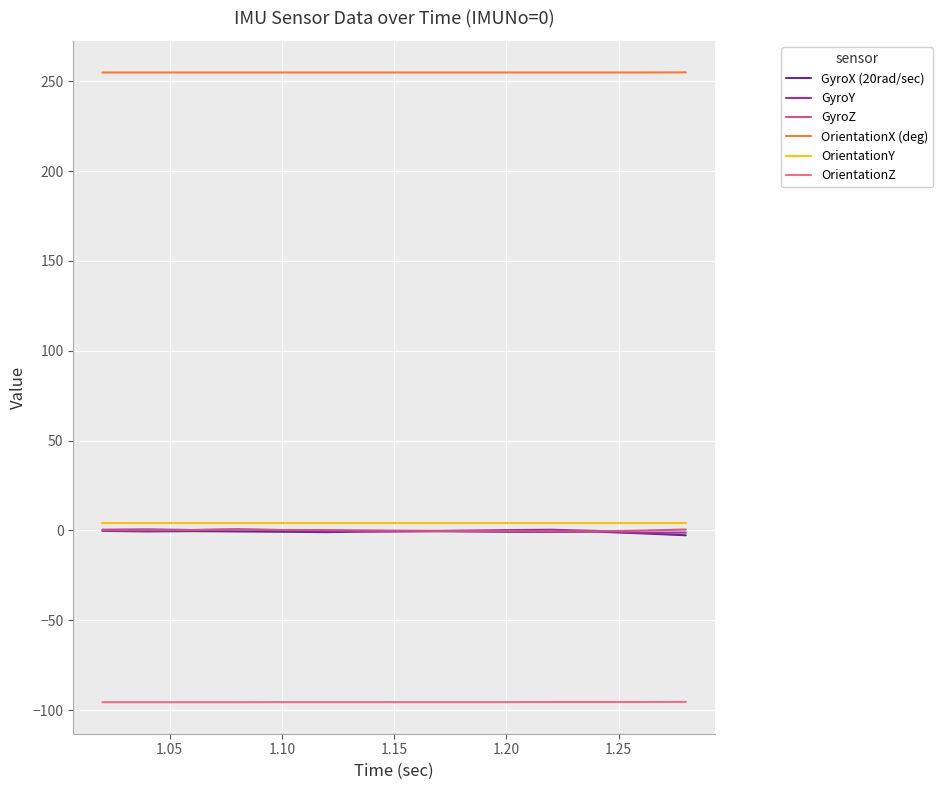

What is the minimum value for OrientationZ?

-95.6